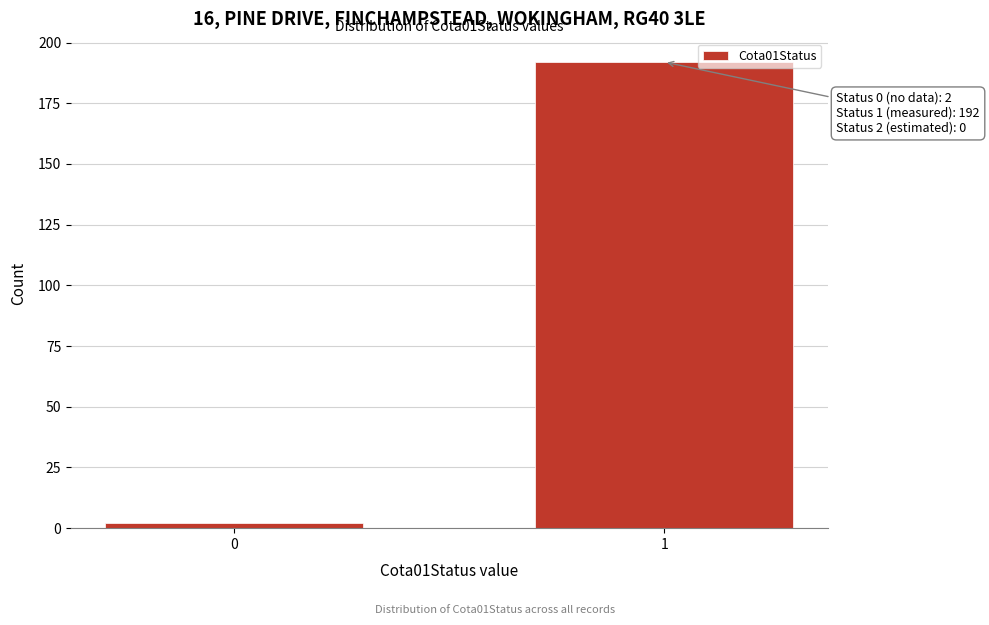

Reading left to right, transcribe all the data shown in this chart.

2	192